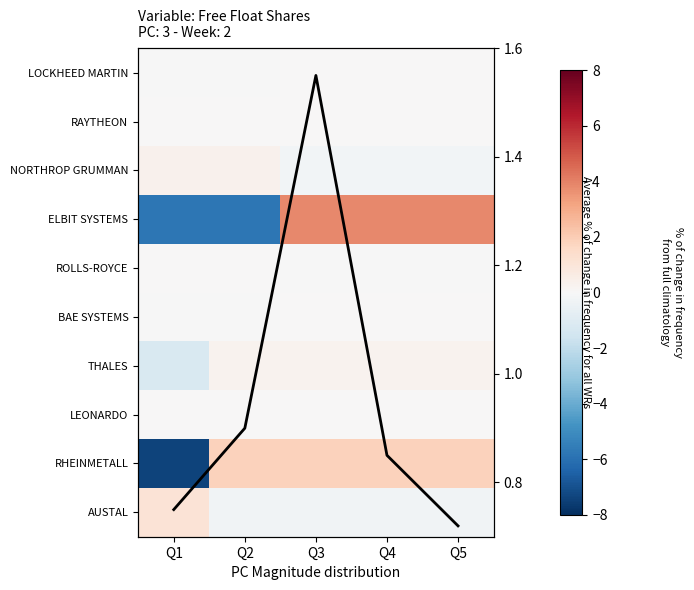

Rank the series by their maximum value, from lowest to highest.

LEONARDO, RAYTHEON, BAE SYSTEMS, LOCKHEED MARTIN, ROLLS-ROYCE, THALES, NORTHROP GRUMMAN, AUSTAL, Average % change, RHEINMETALL, ELBIT SYSTEMS